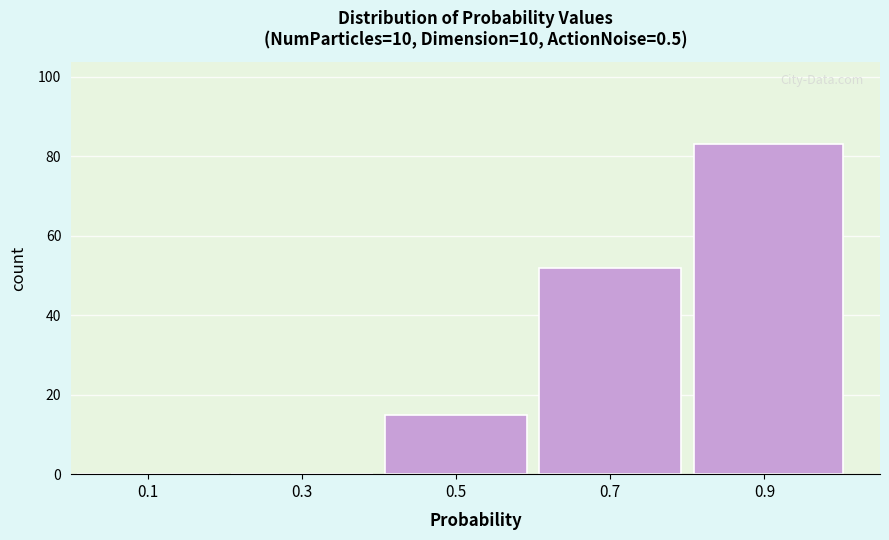

Reading left to right, list every bar in this chart as the range it spans on the x-axis followed by its height. Neither the bar edges nor the heights are printed on the chart, so give them approximately, as read against the axes.

0.00 to 0.20: 0
0.20 to 0.40: 0
0.40 to 0.60: 16
0.60 to 0.80: 52
0.80 to 1.01: 84